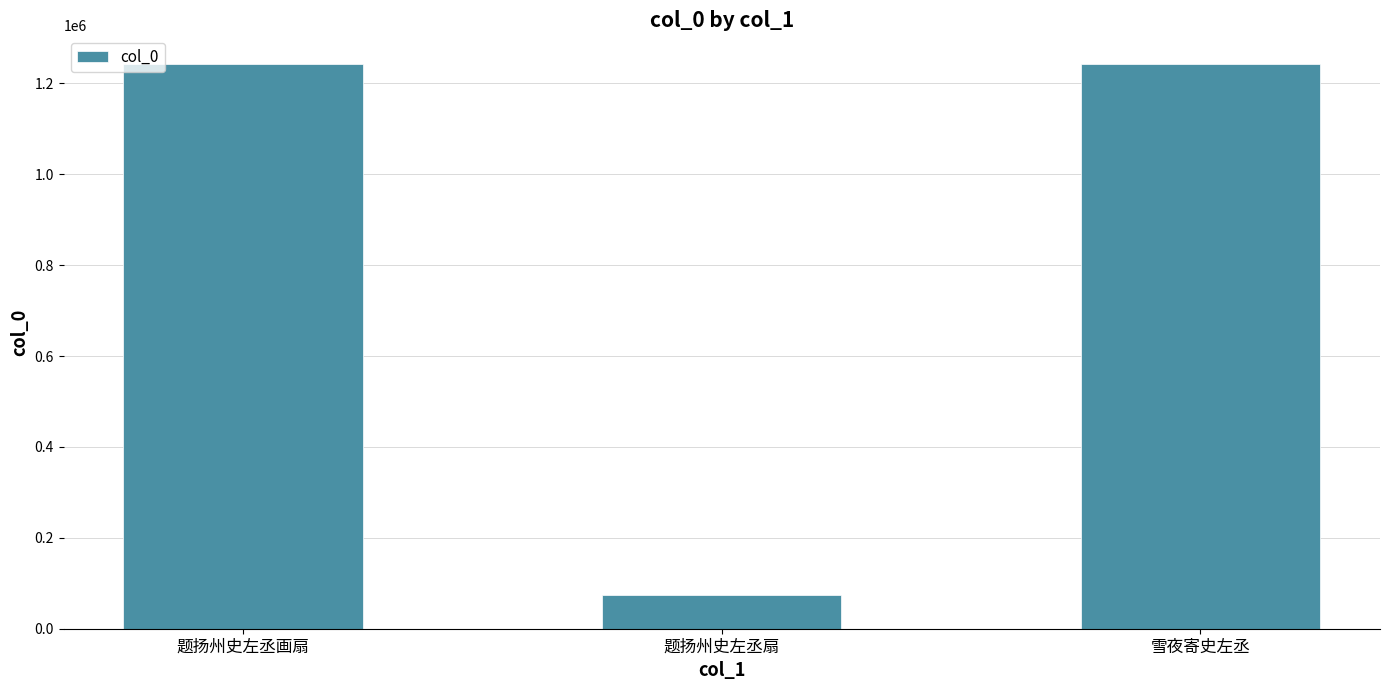

What is the minimum value shown in the chart?

73249